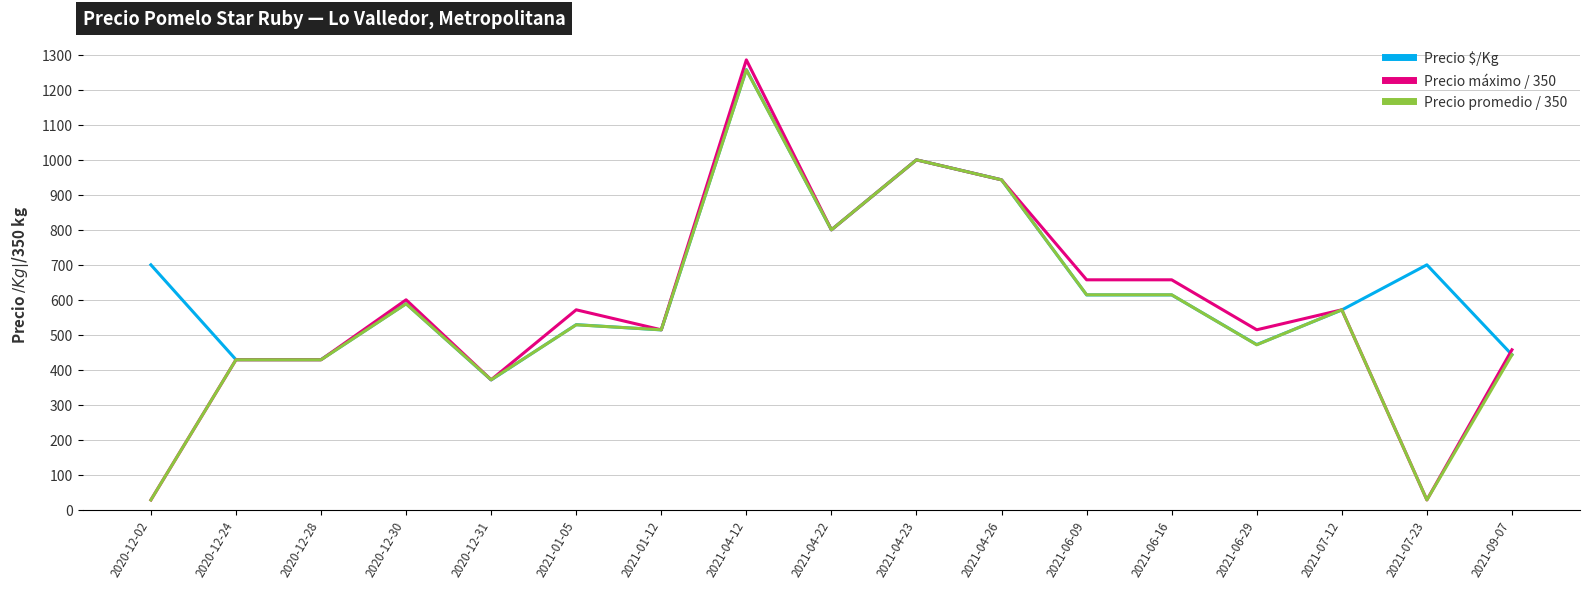

Which series has the largest total across all categories?

Precio $/Kg